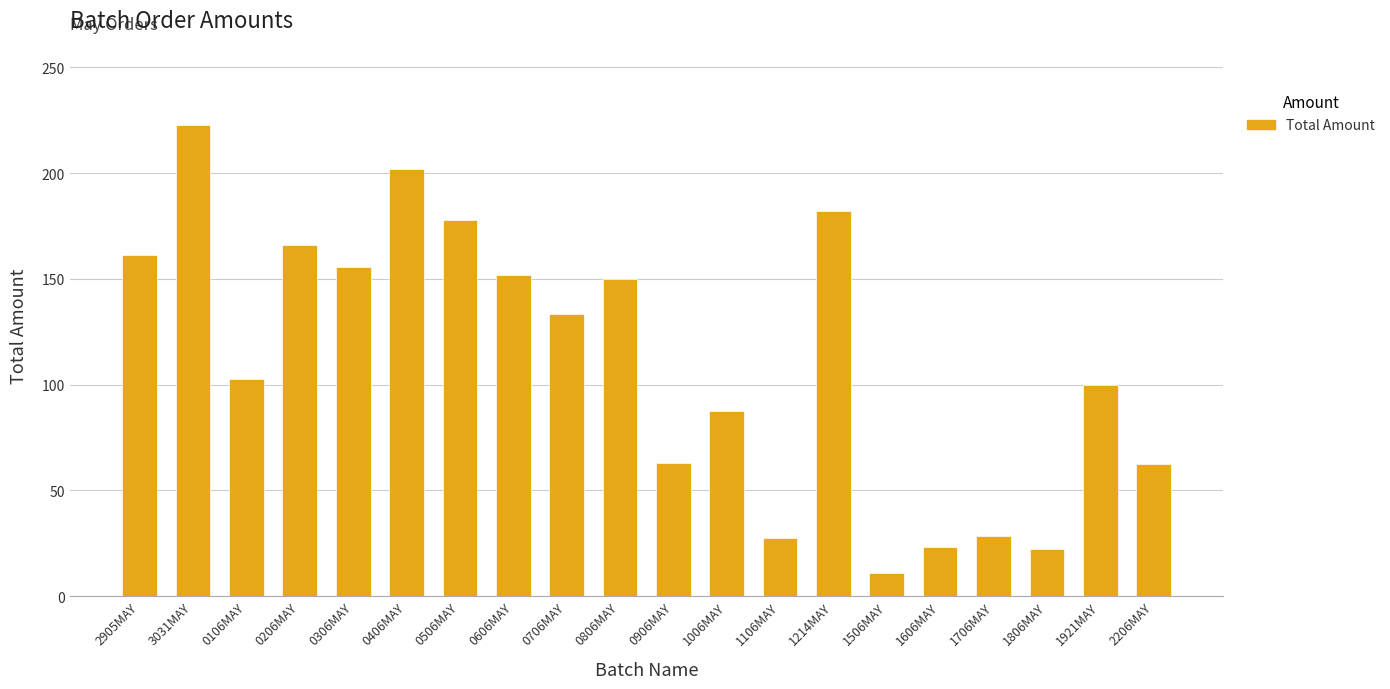

The chart shows a value of 259.1 at 0806MAY. True or false?

False